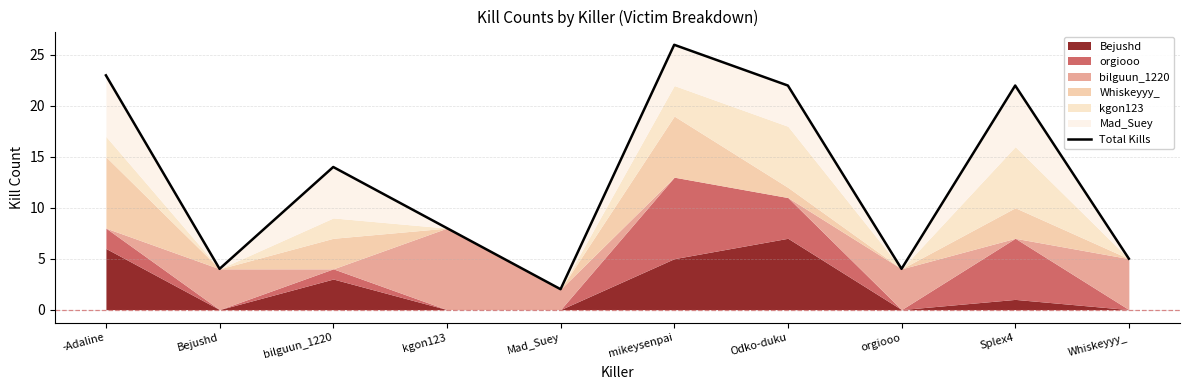

What is the value of the 7th point from the left?

22